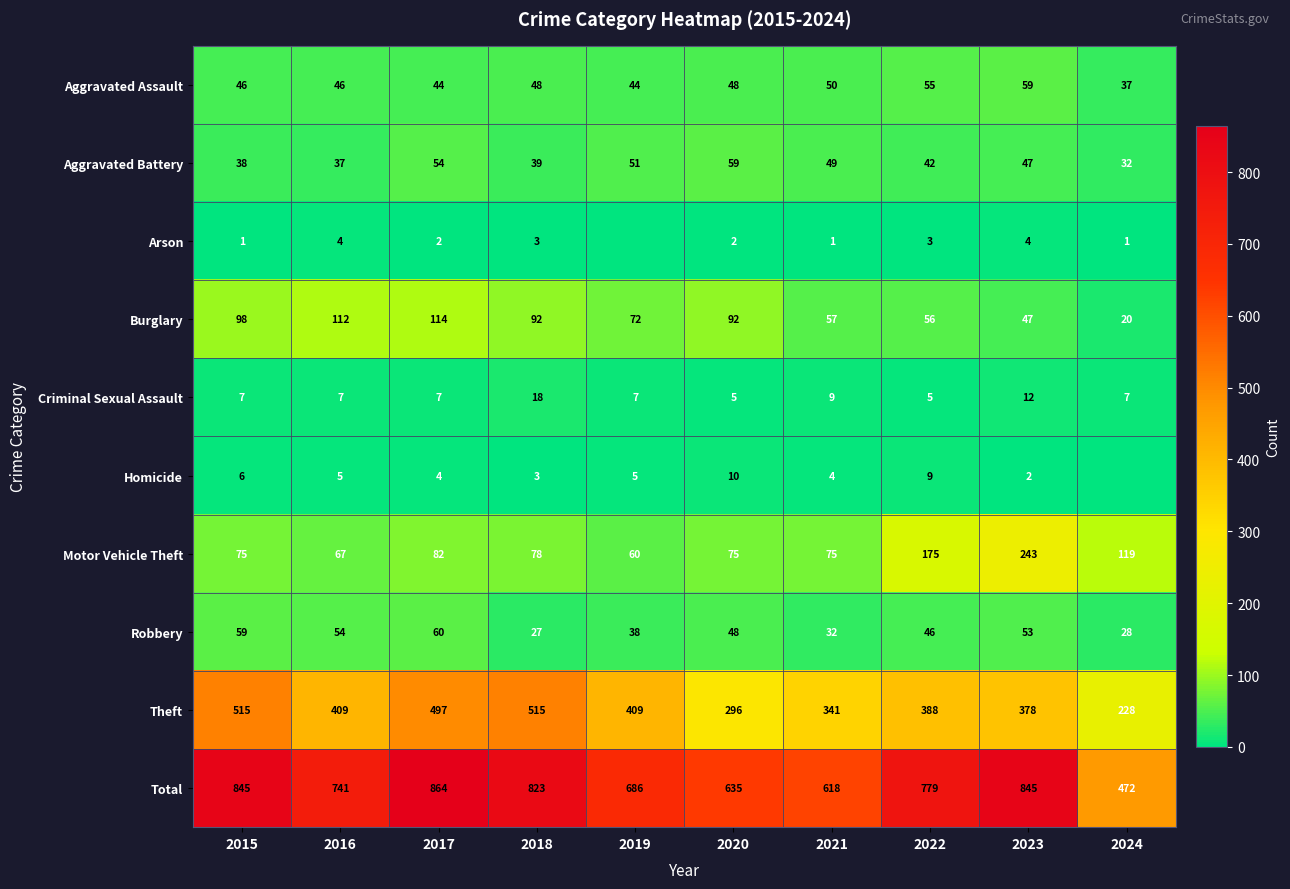

At how many categories does at least one series exceed 315?

10